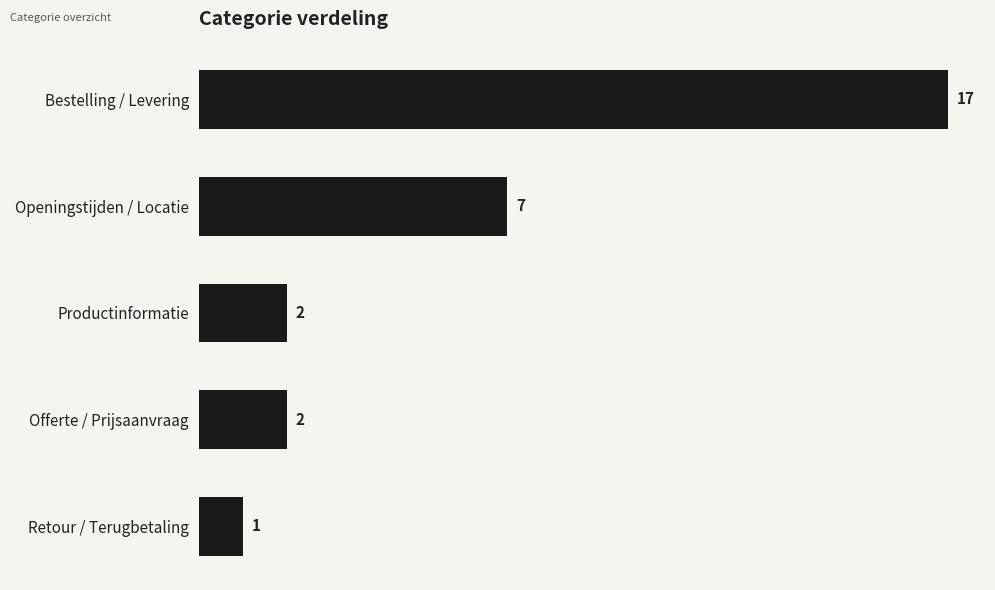

How many bars are there in total?

5